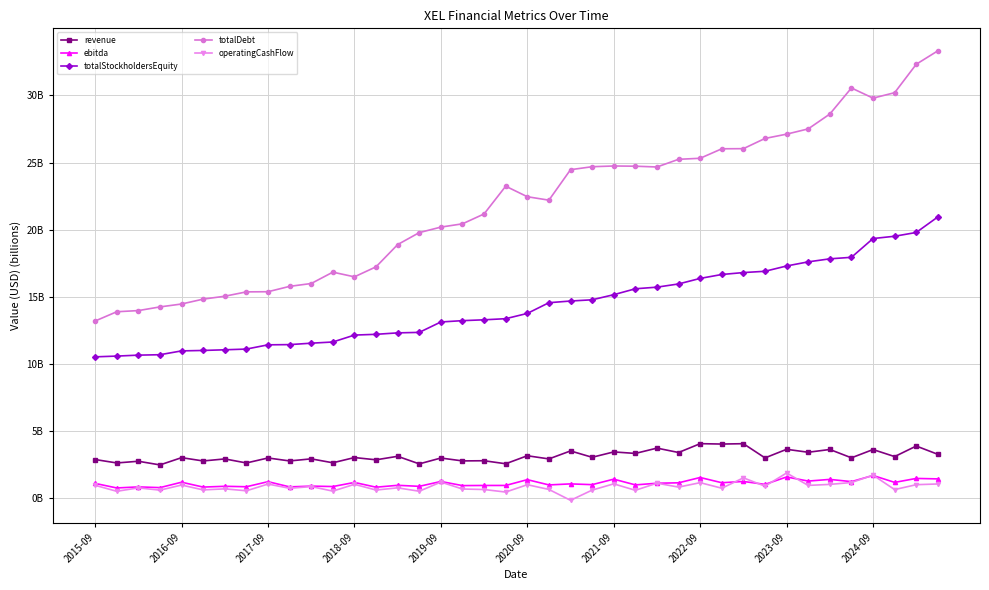

What are all the series names shown in the legend?

revenue, ebitda, totalStockholdersEquity, totalDebt, operatingCashFlow